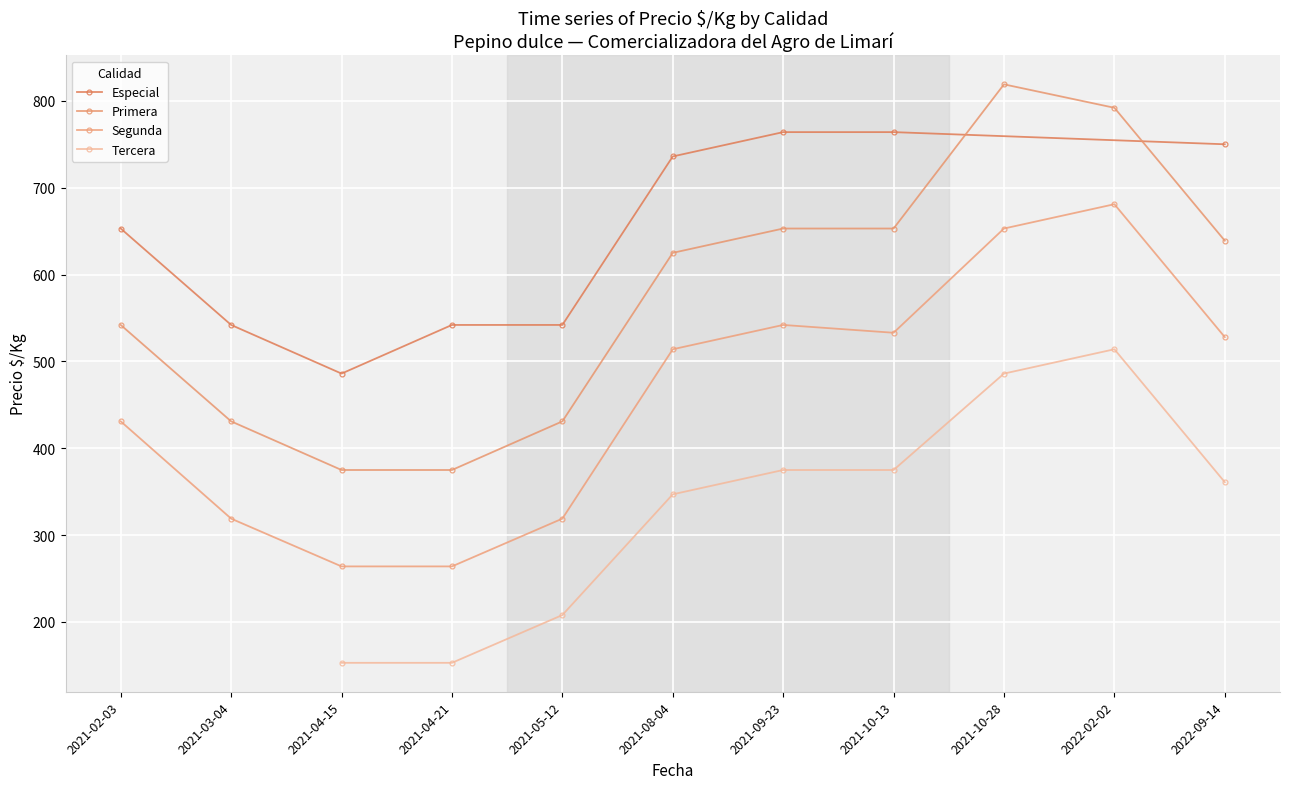

In Especial, how many points are lower than both neighbors (excluding endpoints)?

1